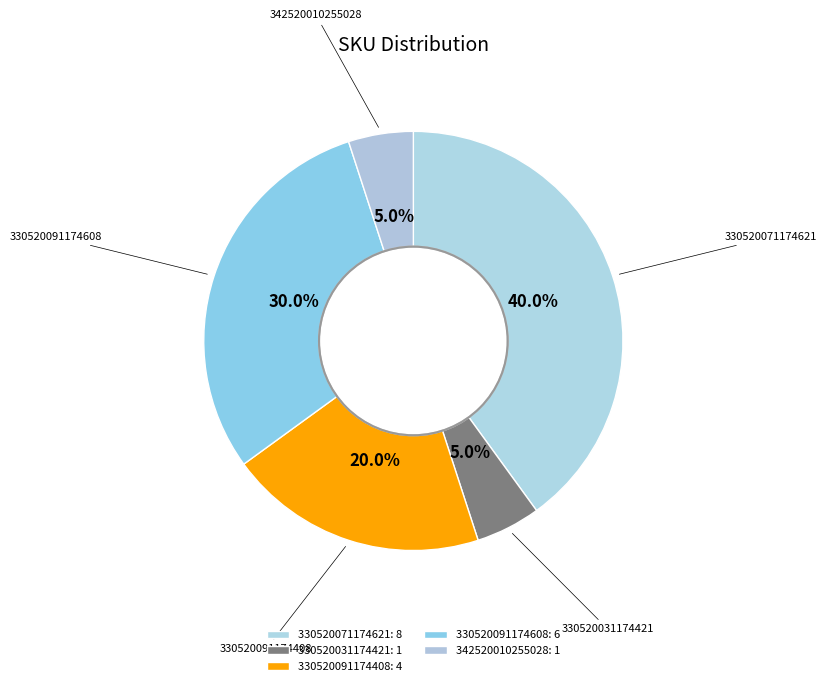

Count the number of slices in the pie.

5